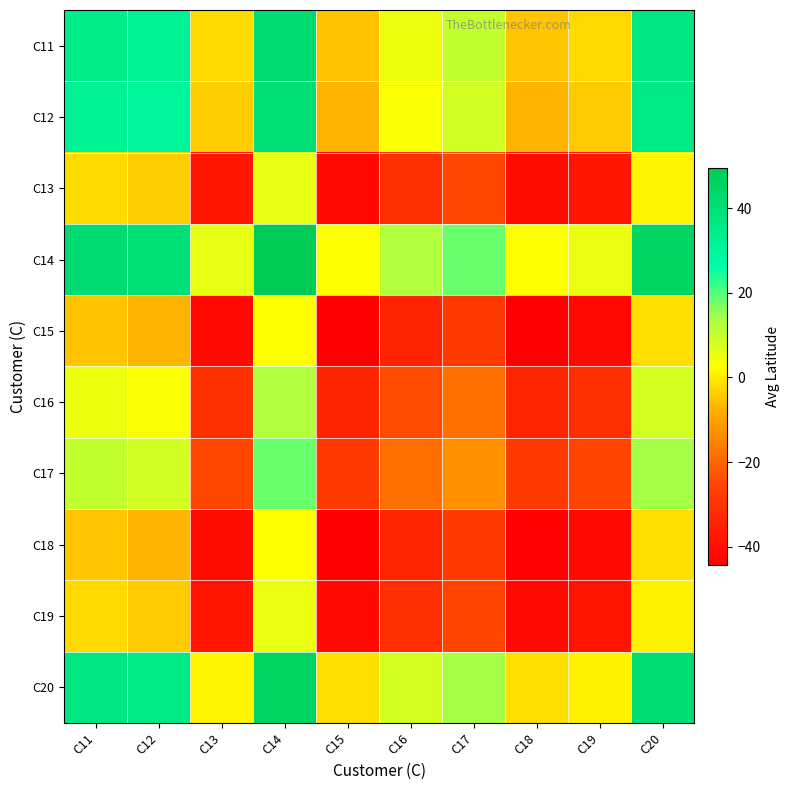

What is the total value across all series at C20?

180.3